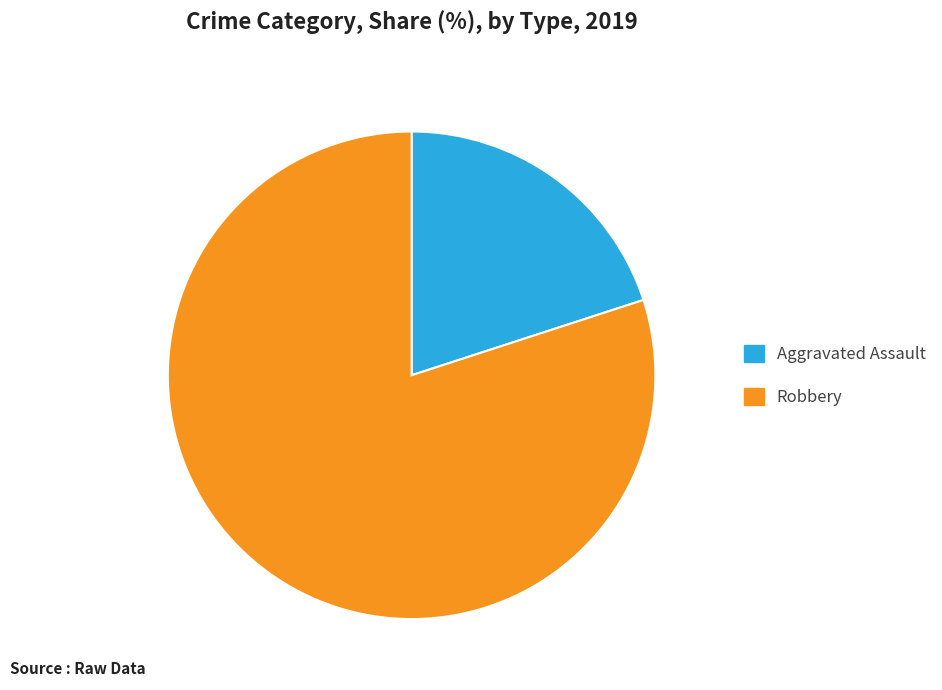

Approximately how many times larger is the value at Robbery compared to Aggravated Assault?

4.0